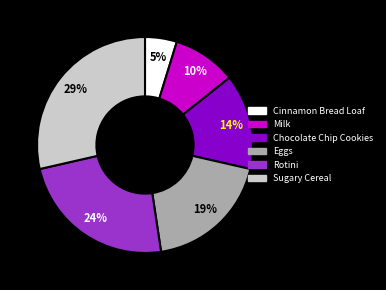

Does Eggs represent more than half of the total?

No